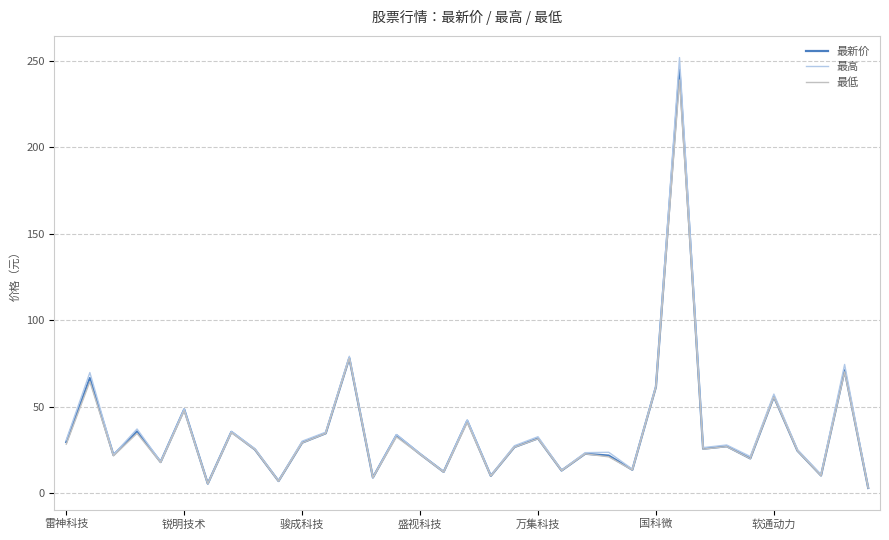

Does the chart have visible grid lines?

Yes